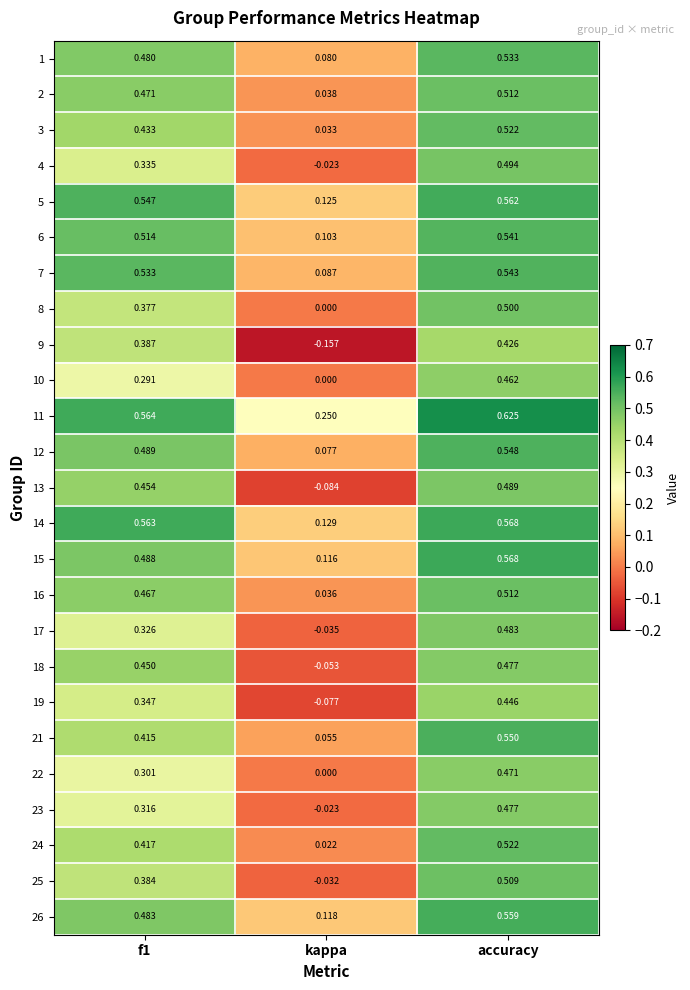

Which label corresponds to the smallest value in the chart?

kappa